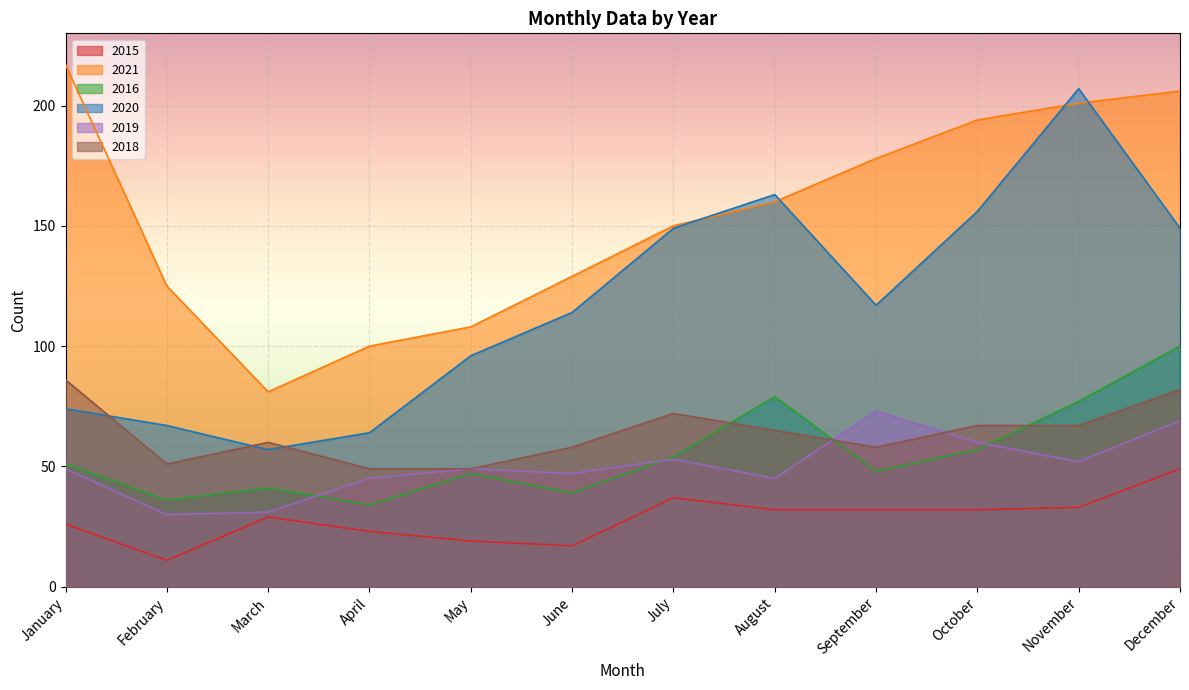

The value of 2015 at December is 49. True or false?

True